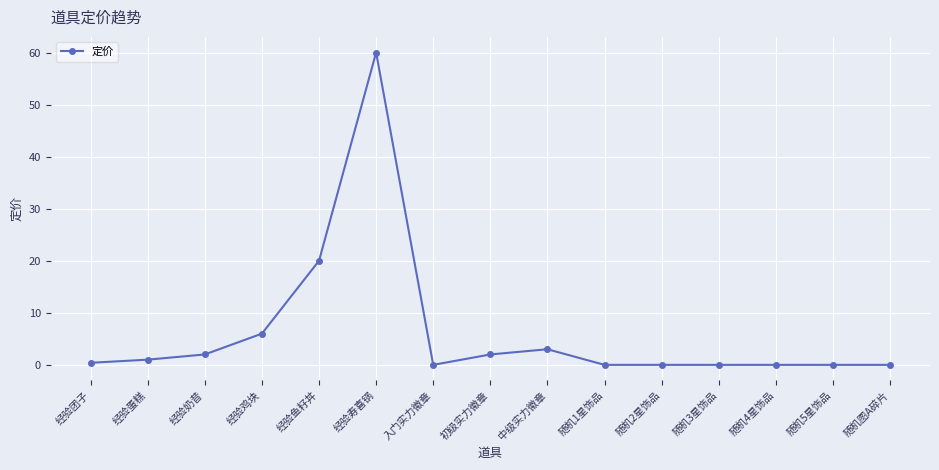

The chart shows a value of 37.5 at 随机4星饰品. True or false?

False